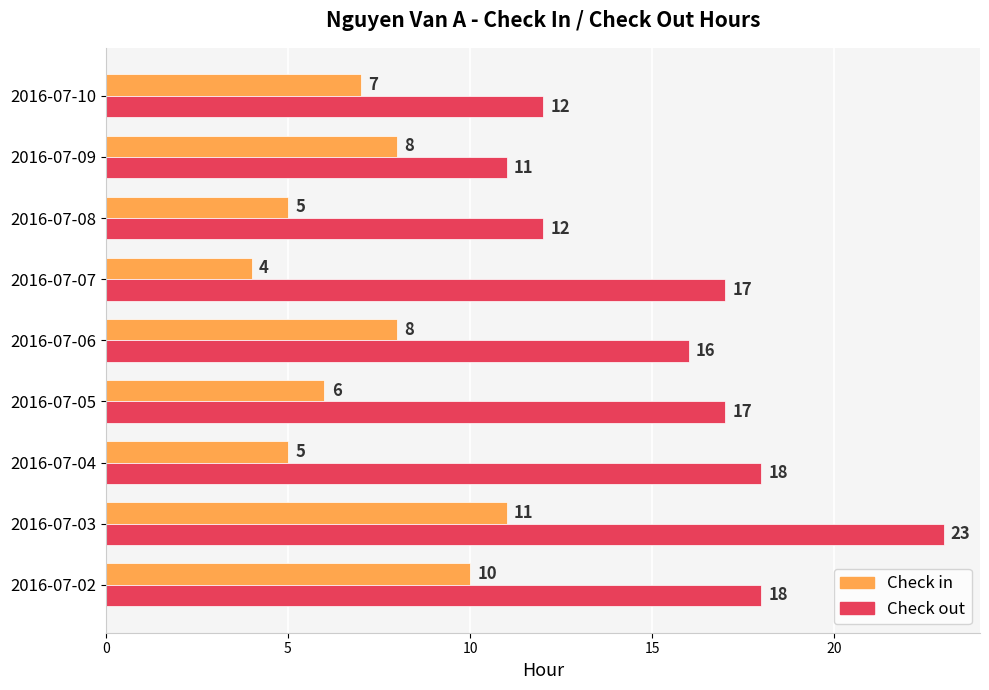

Which series has the widest spread of values?

Check out